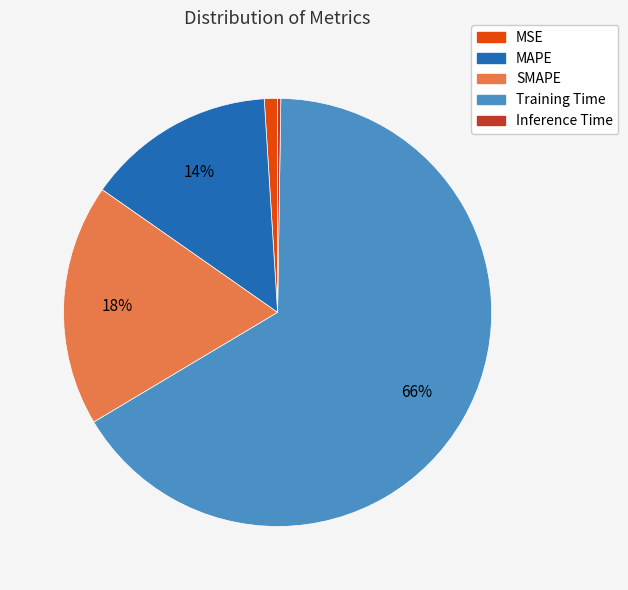

The MAPE slice represents 14% of the pie. True or false?

True